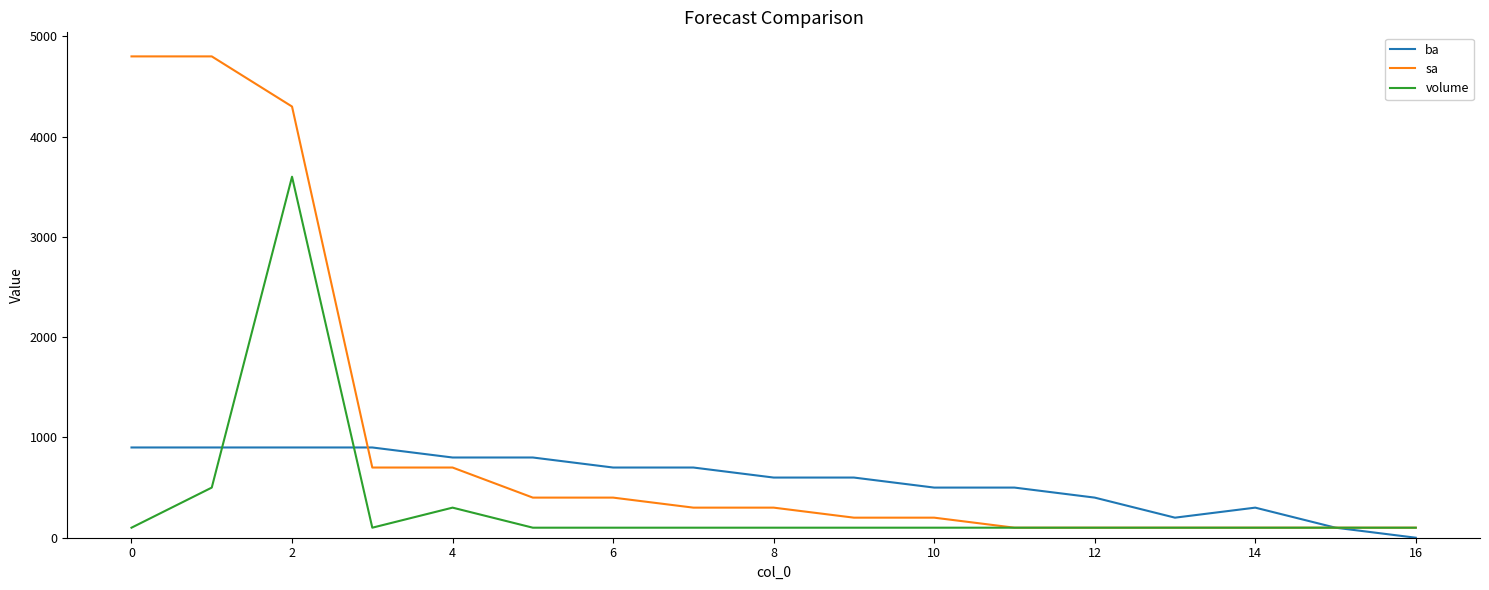

What is the maximum value shown in the chart?

4800